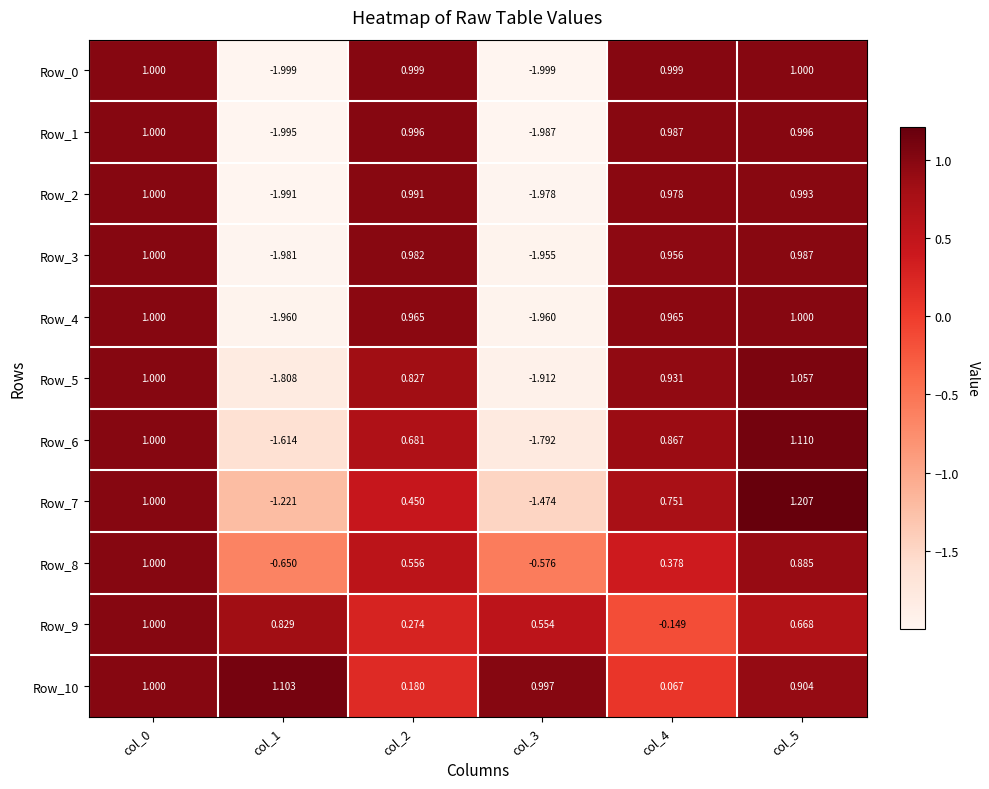

Is the value of Row_9 at col_5 greater than the value of Row_5 at col_2?

No